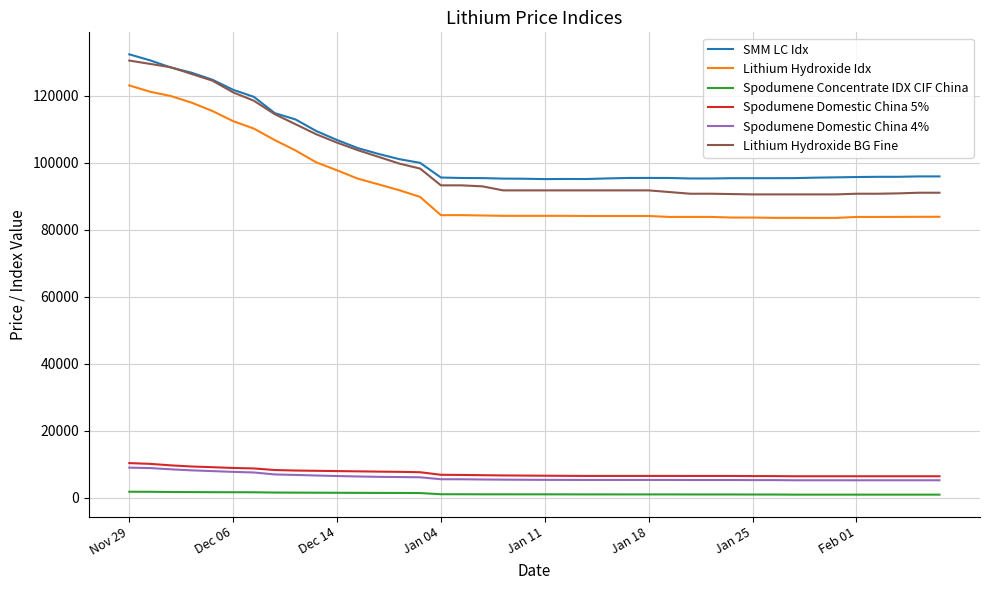

True or false: Spodumene Domestic China 5% and SMM LC Idx intersect in this chart.

False